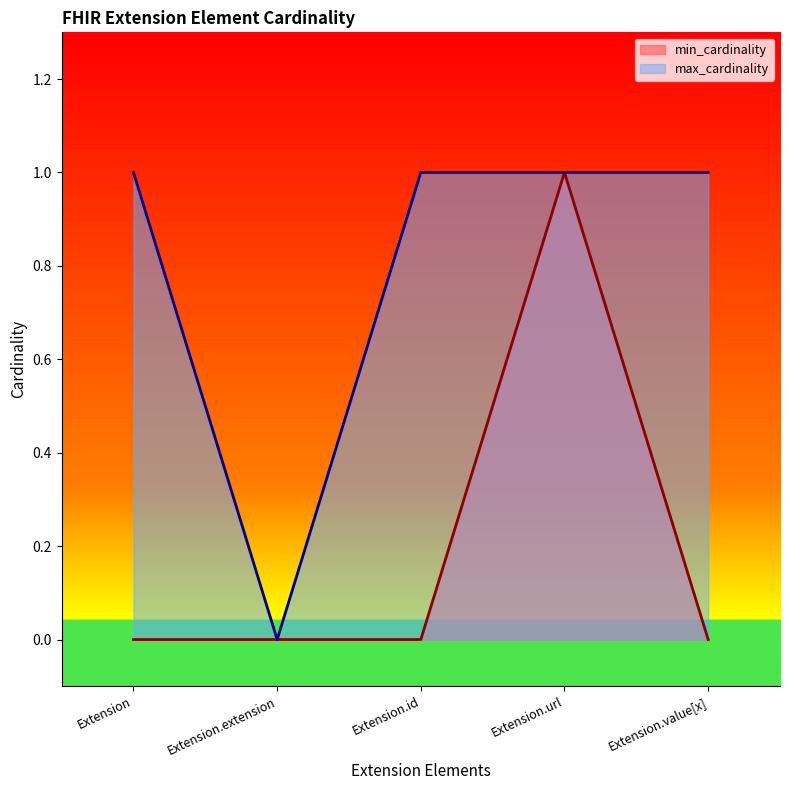

Rank the categories by min_cardinality value from highest to lowest.

Extension.url, Extension, Extension.extension, Extension.id, Extension.value[x]